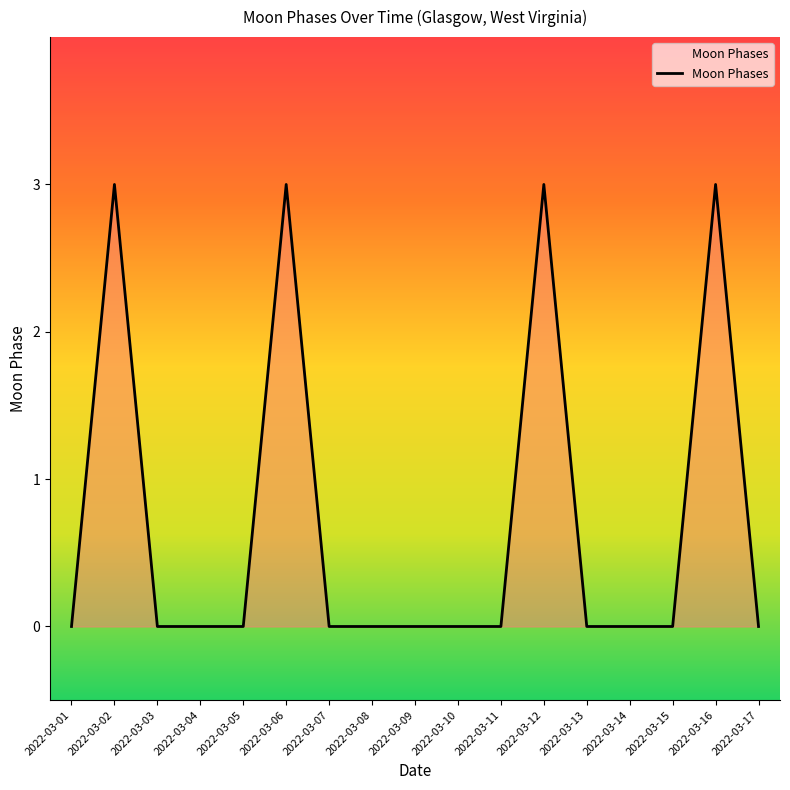

At which category does the data reach its first local peak?

2022-03-02